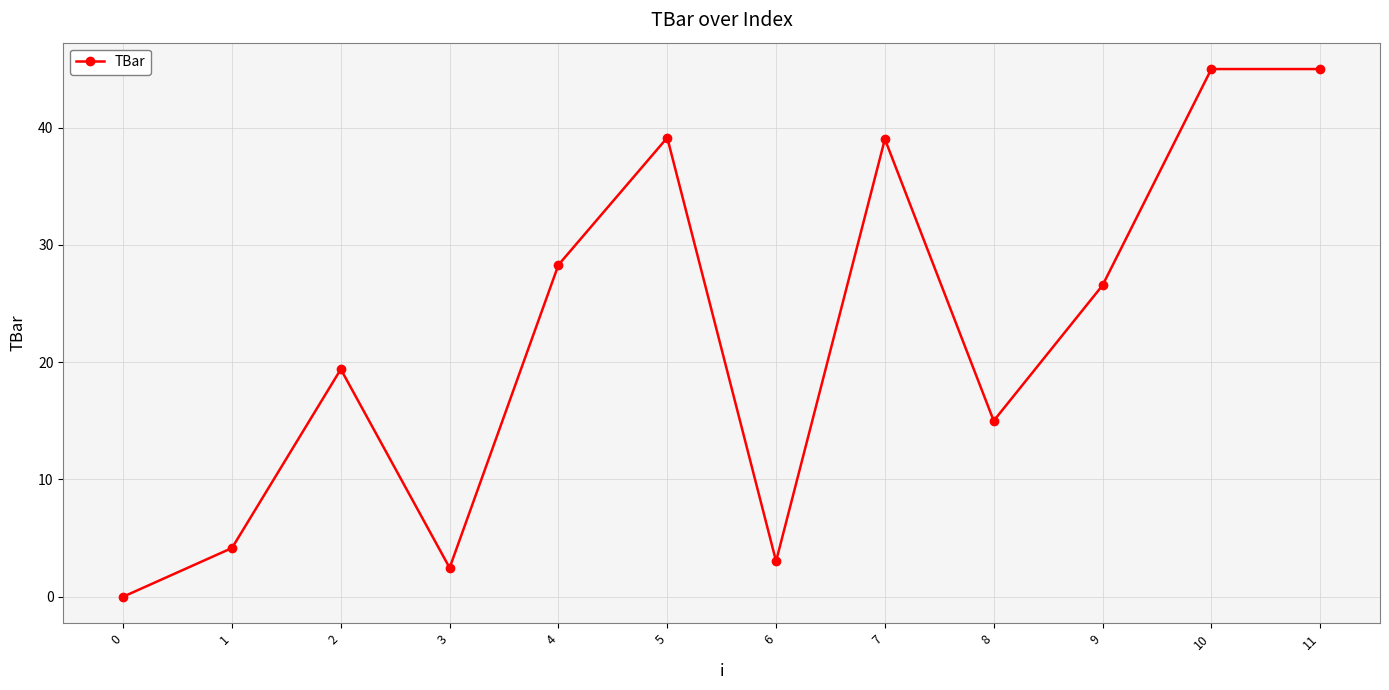

What is the value of the 10th point from the left?

26.6